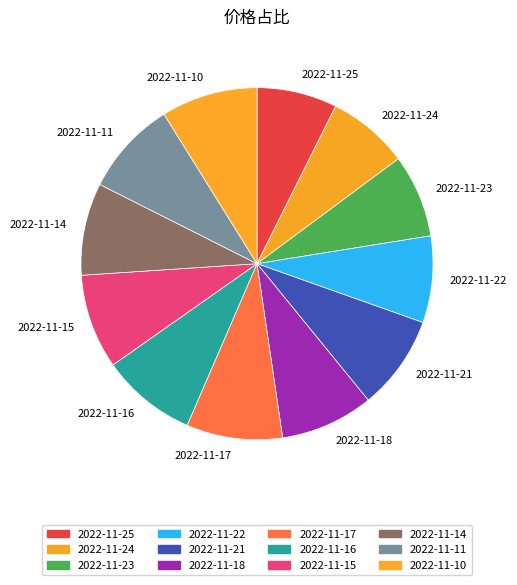

The 2022-11-23 slice represents 1% of the pie. True or false?

False